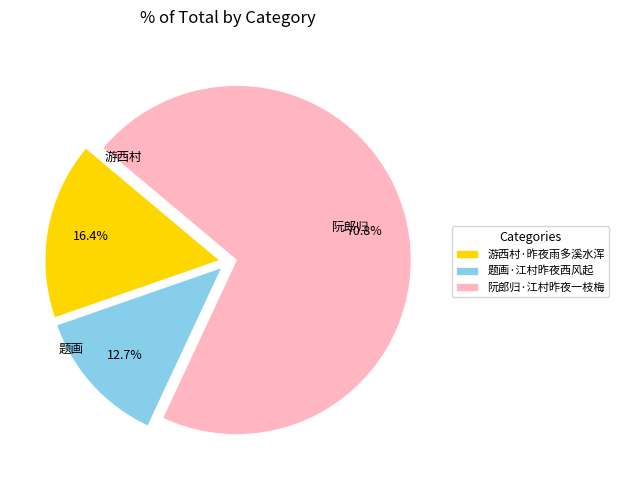

Does 游西村·昨夜雨多溪水浑 represent more than half of the total?

No